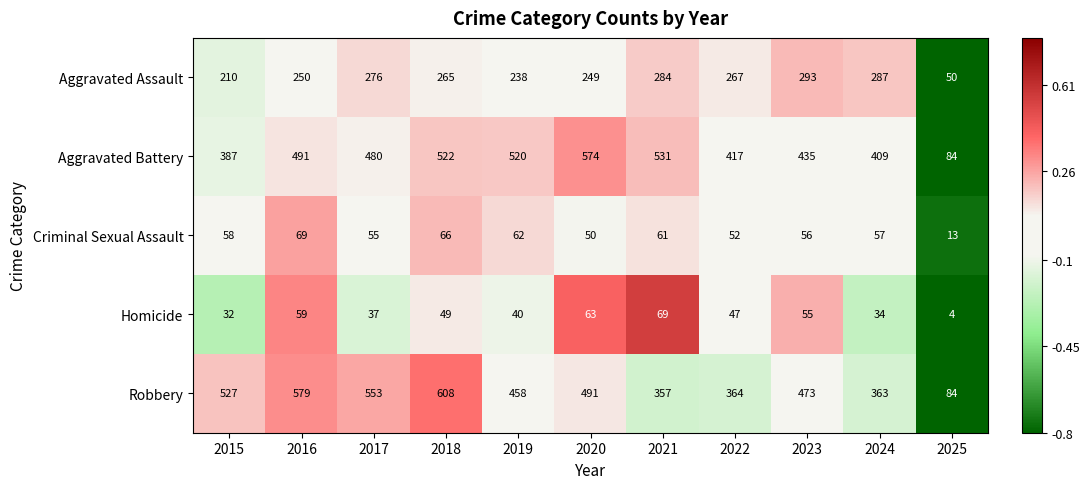

Rank the categories by Aggravated Battery value from lowest to highest.

2025, 2015, 2024, 2022, 2023, 2017, 2016, 2019, 2018, 2021, 2020